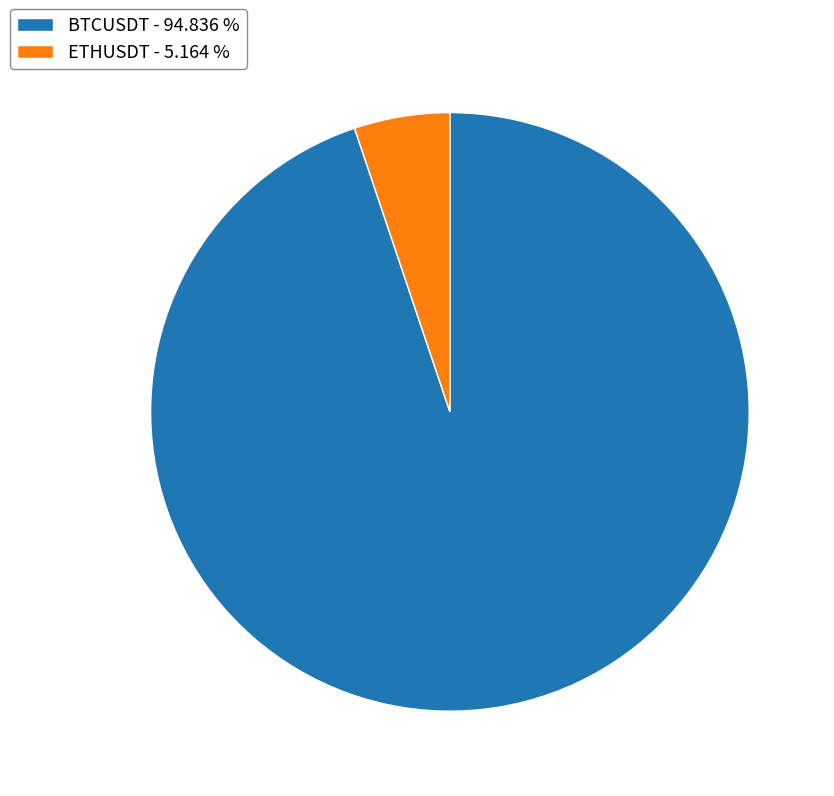

The ETHUSDT slice represents 1% of the pie. True or false?

False